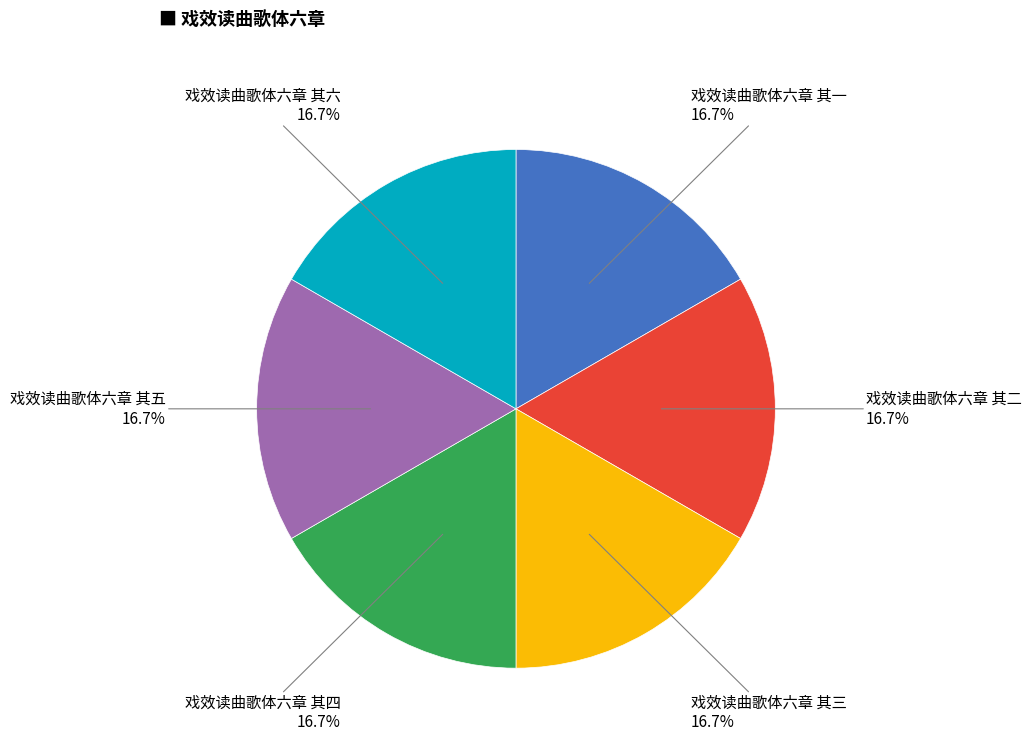

Does any single category account for the majority?

No